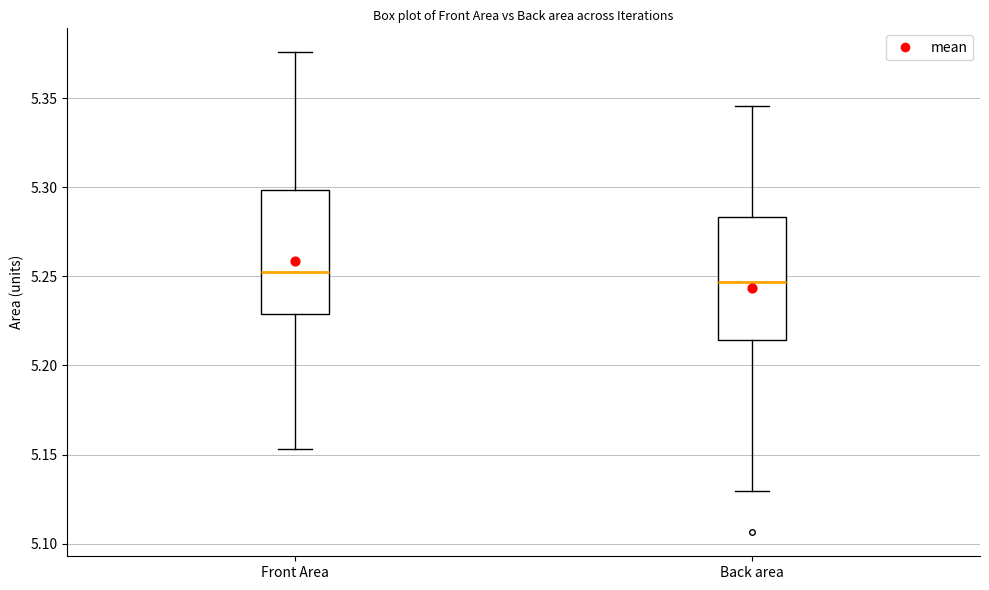

Reading left to right, transcribe this box plot: for each box, give where its median line is, the range the box spans, and where its two whiskers end, as read against the y-axis. The values are not printed on the chart, so give them approximately, as read against the axis.

Front Area: median 5.255, box 5.230 to 5.300, whiskers 5.155 to 5.375
Back area: median 5.245, box 5.215 to 5.285, whiskers 5.130 to 5.345